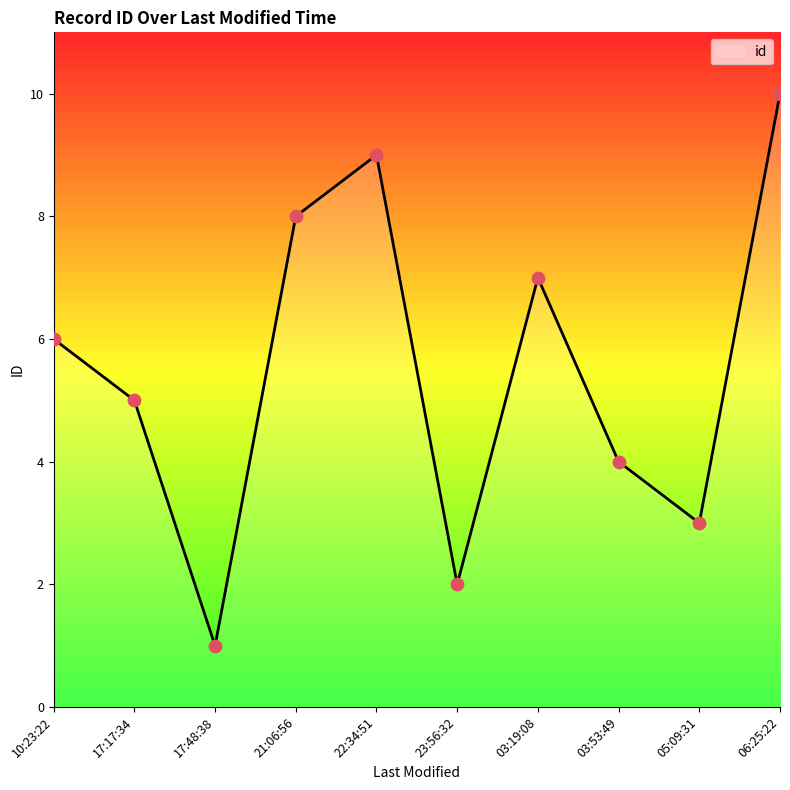

Which has a higher value, 17:48:38 or 05:09:31?

05:09:31